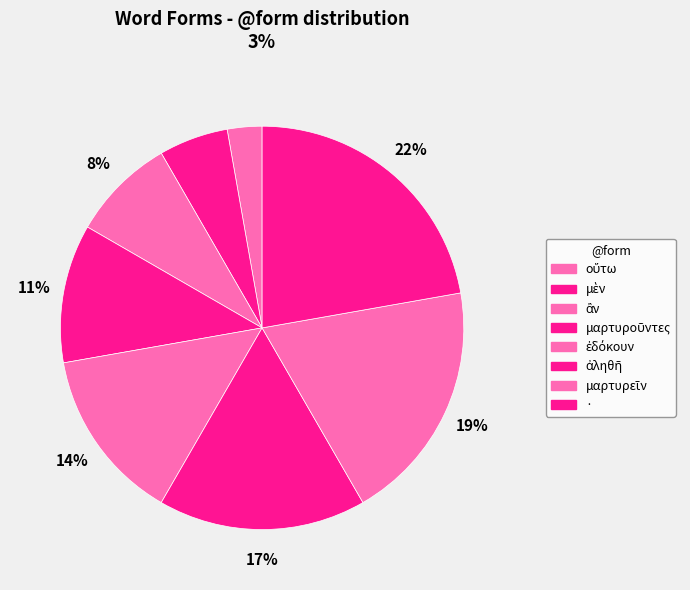

Which category has the biggest portion of the pie?

·